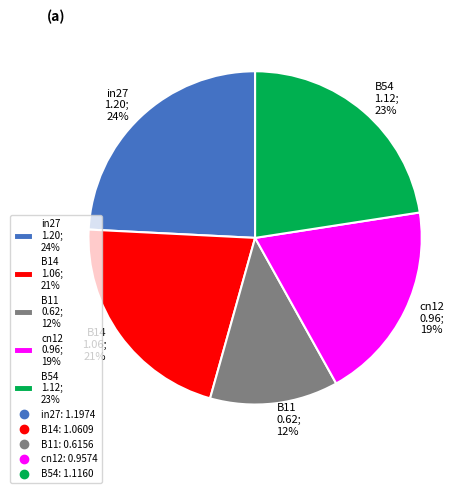

Which has a higher value, in27 or cn12?

in27